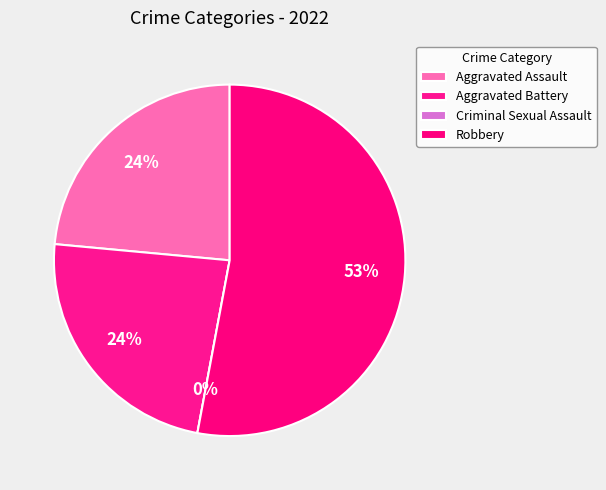

Is the sum of Criminal Sexual Assault and Aggravated Battery greater than half?

No